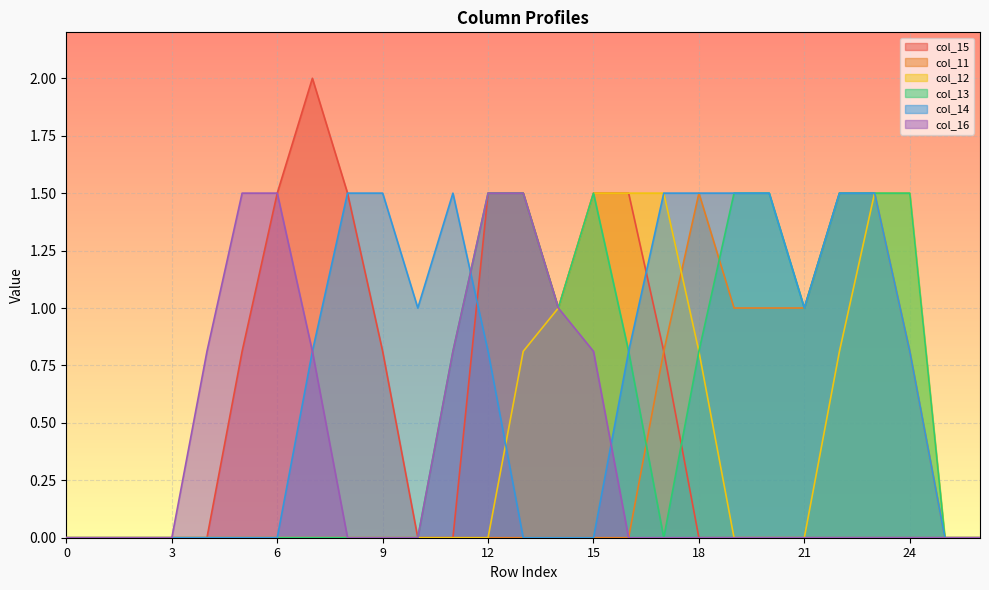

Is the value of col_11 at 18 greater than the value of col_12 at 5?

Yes